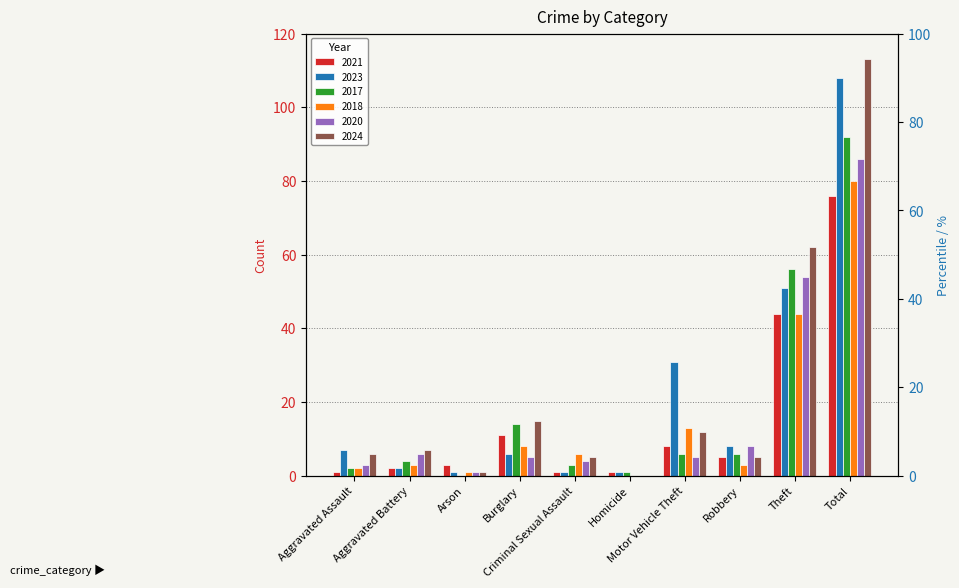

At how many categories does at least one series exceed 105?

1